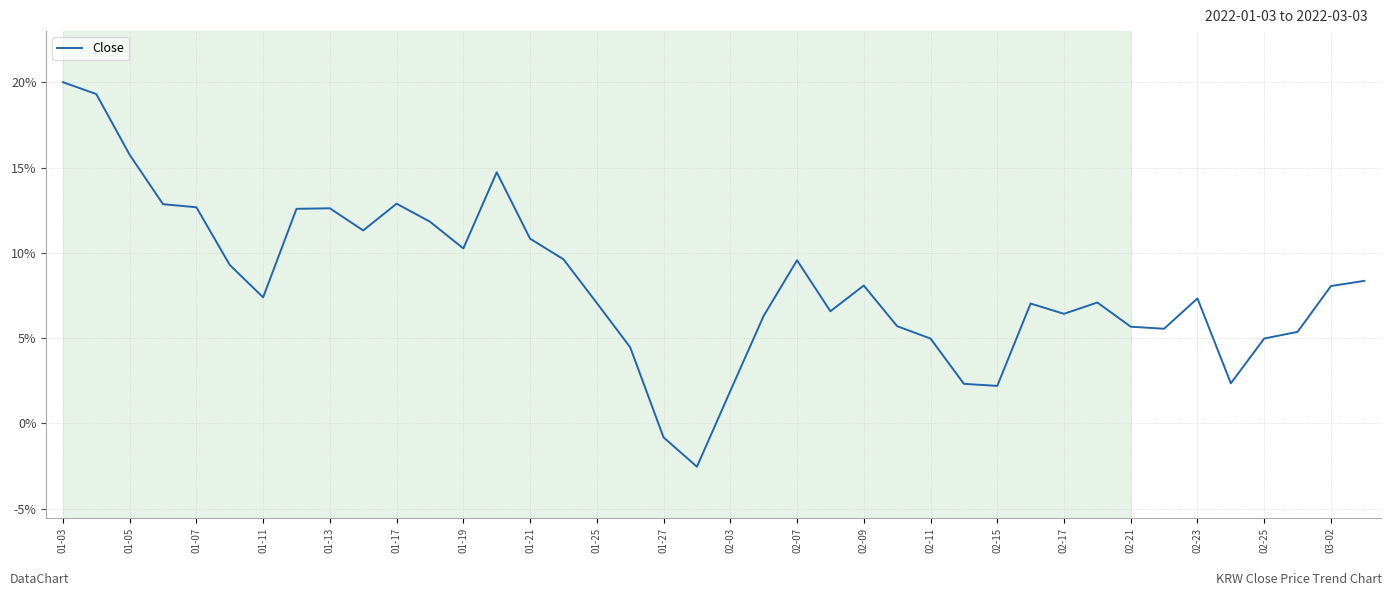

What is the minimum value shown in the chart?

-2.5